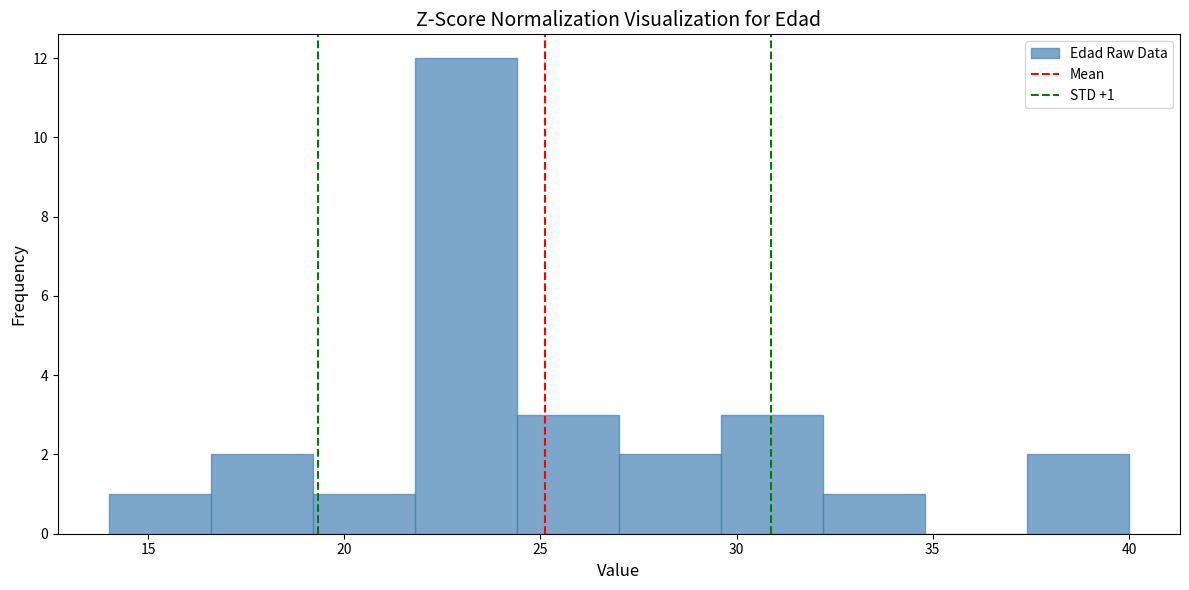

Which range on the x-axis has the tallest bar?

21.8 to 24.4